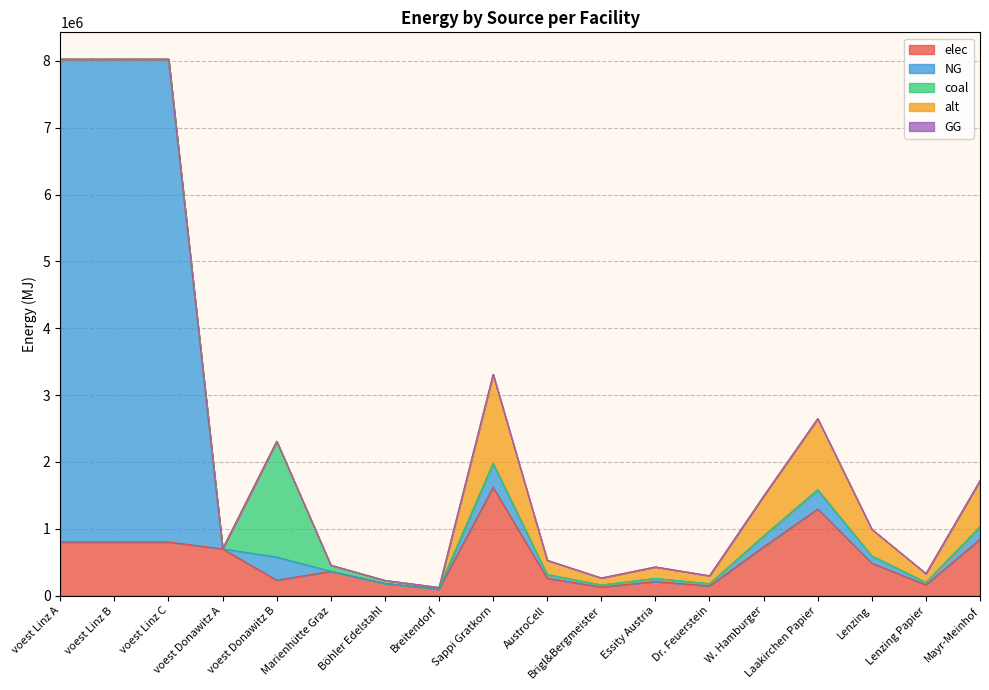

How many interior local peaks does the alt series have?

3